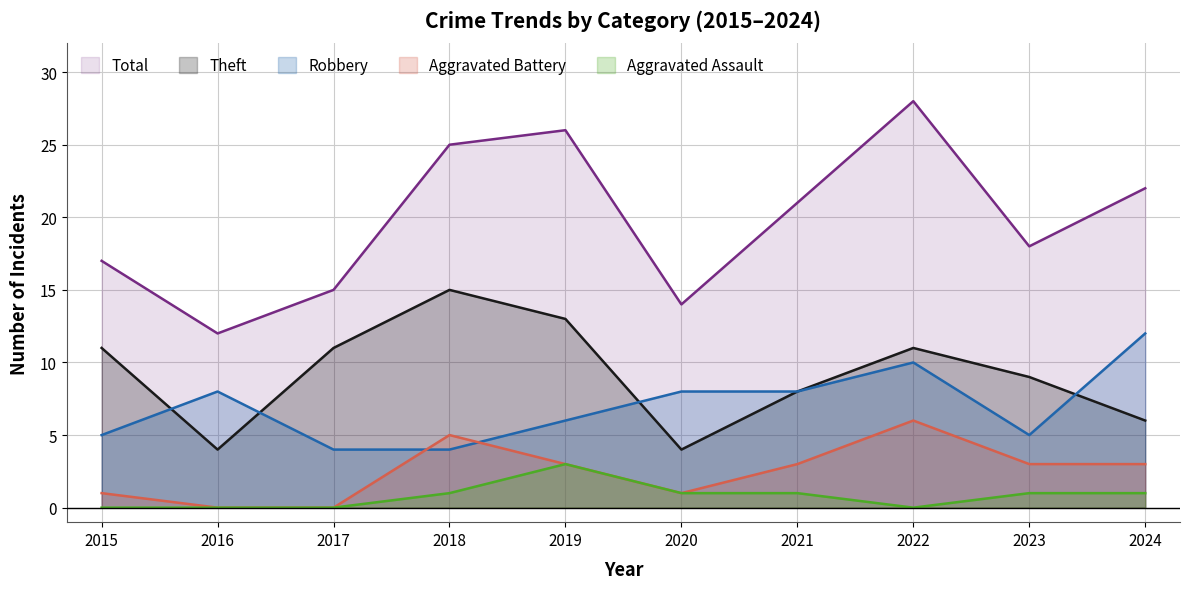

True or false: Total has a value of 5 at 2020.

False